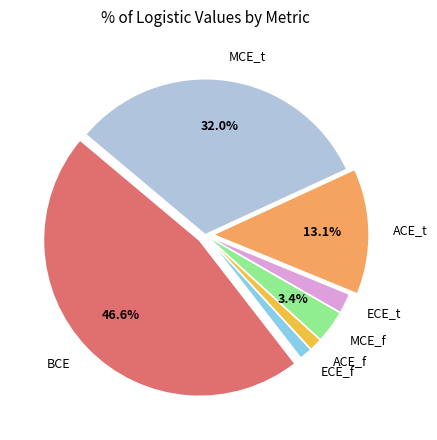

Is it true that ECE_f is 13% of the pie?

False